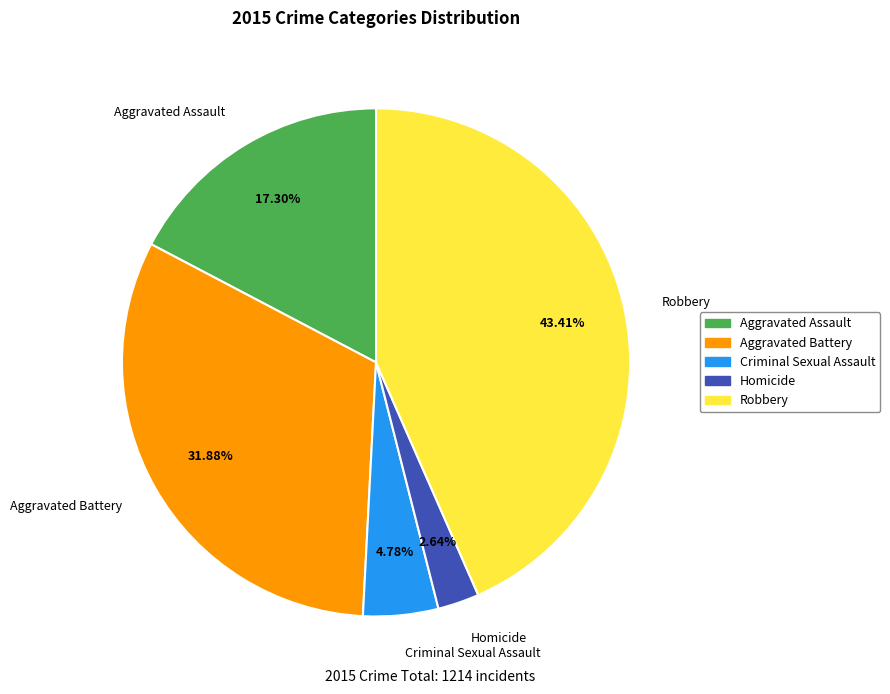

Is there any slice that represents more than half of the pie?

No